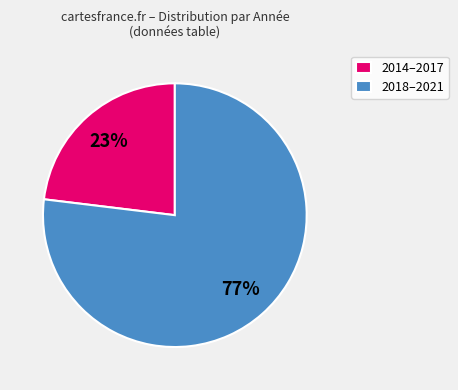

To the nearest percent, what percentage of the pie is 2014–2017?

23%